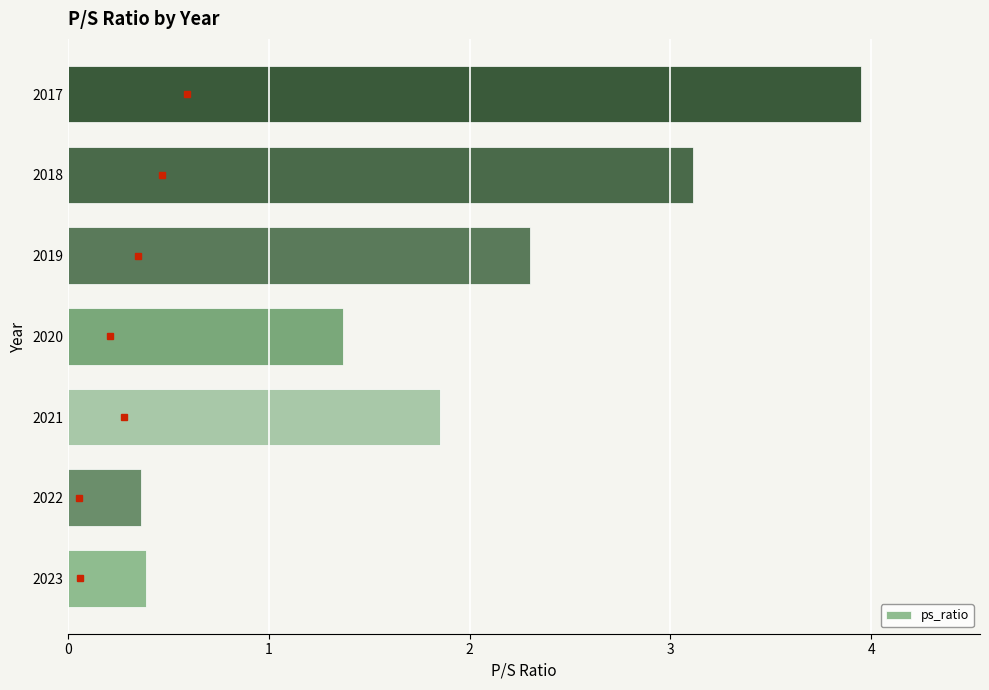

Is it true that the value at 2017 is 6.5?

False